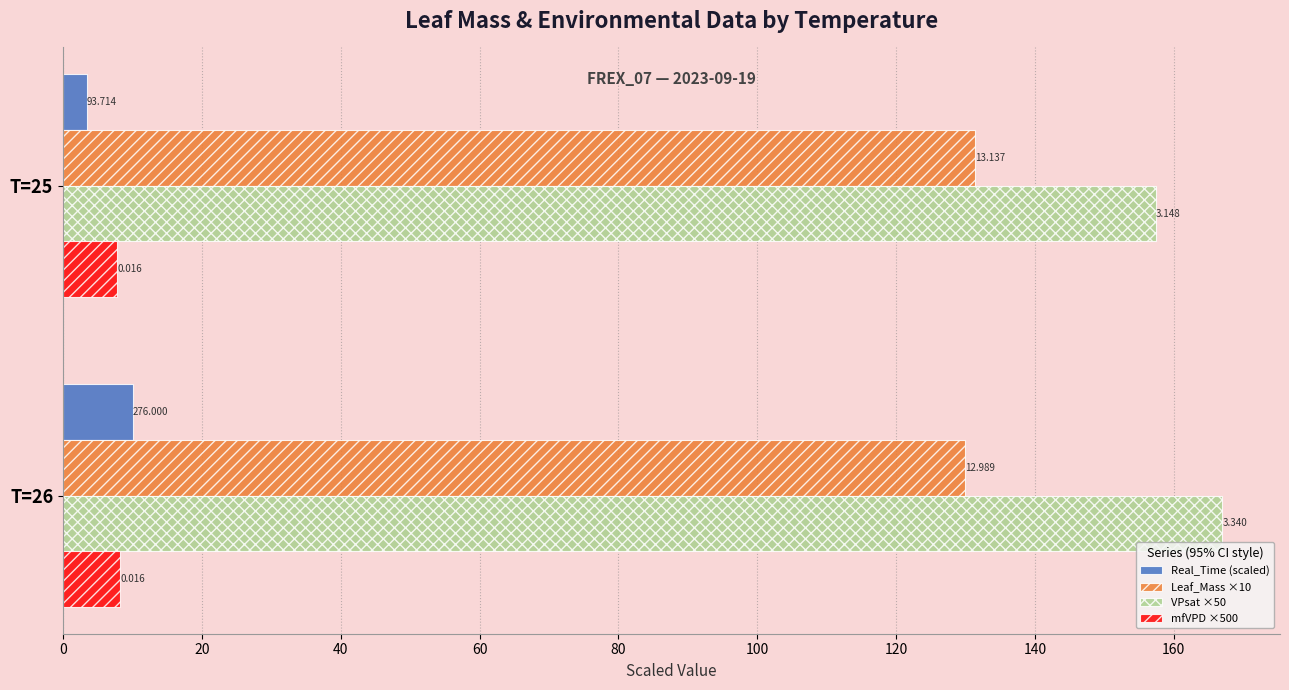

What is the value of the VPsat ×50 bar at the 1st from the left?

157.4